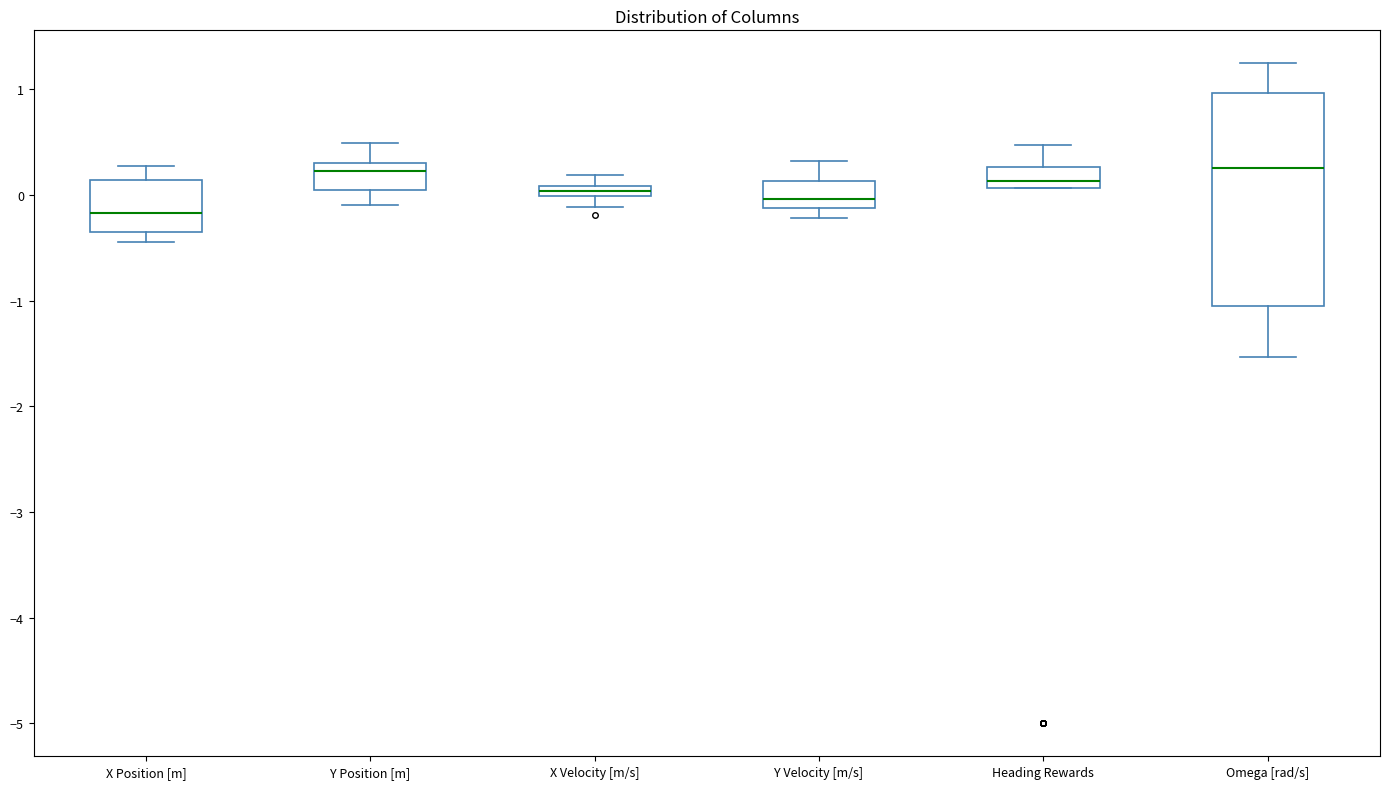

Comparing the boxes themselves (not the whiskers), which one is the tallest?

Omega [rad/s]